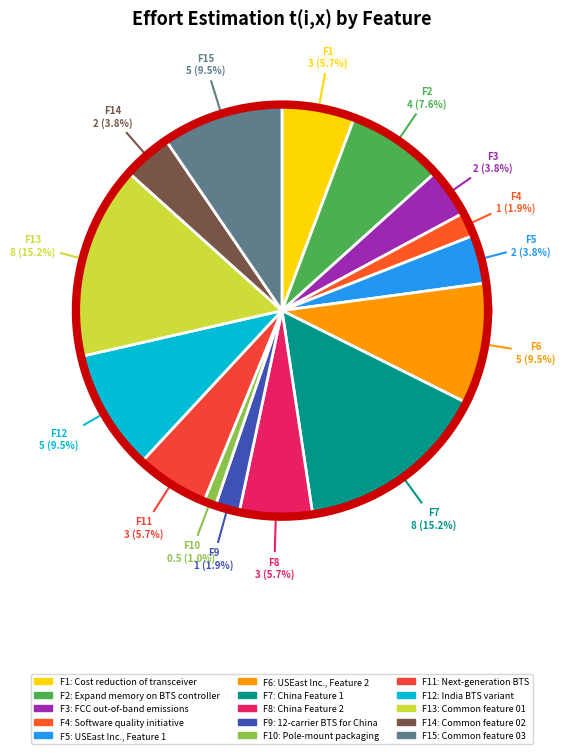

The F12: India BTS variant slice represents 24% of the pie. True or false?

False